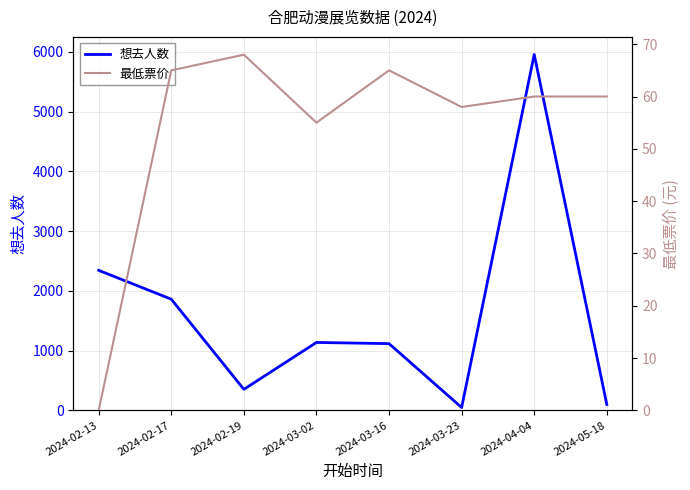

The value of 最低票价 at 2024-02-19 is 118. True or false?

False